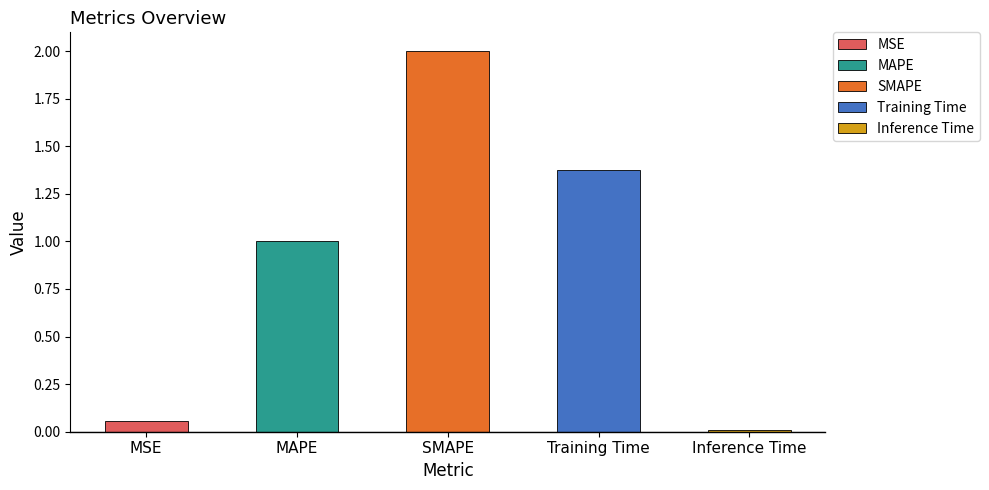

Are the bars grouped side by side (vs. stacked)?

No